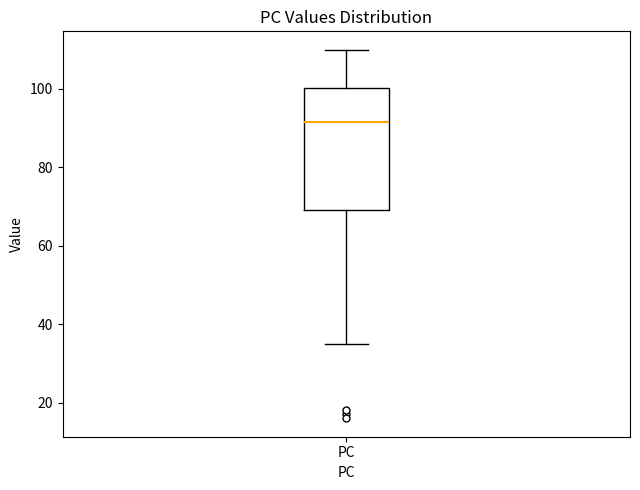

Where is the upper edge of the box for PC on the y-axis? The values are not printed on the chart, so give them approximately, as read against the axis.

100